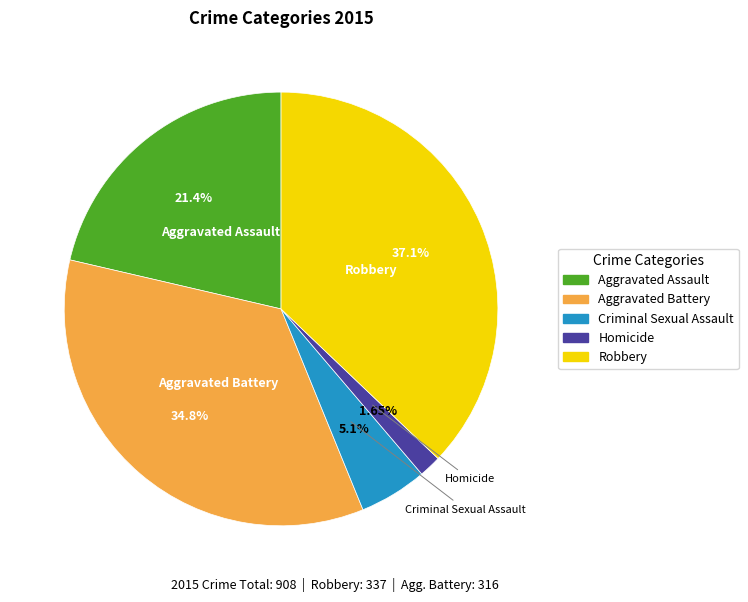

Which slice is the smallest?

Homicide